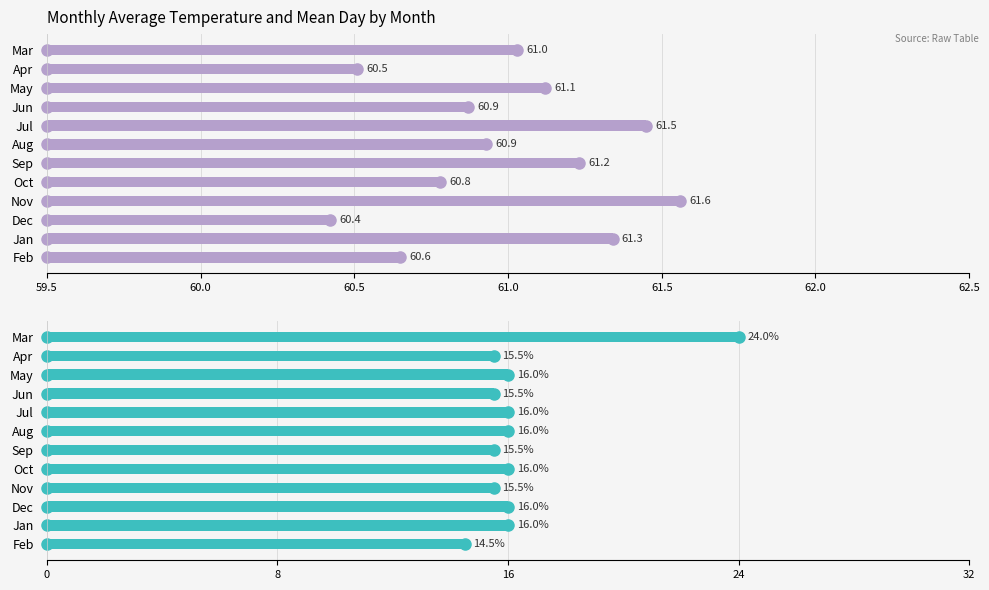

The Monthly Avg Temperature series shows 28.9 at Feb. True or false?

False